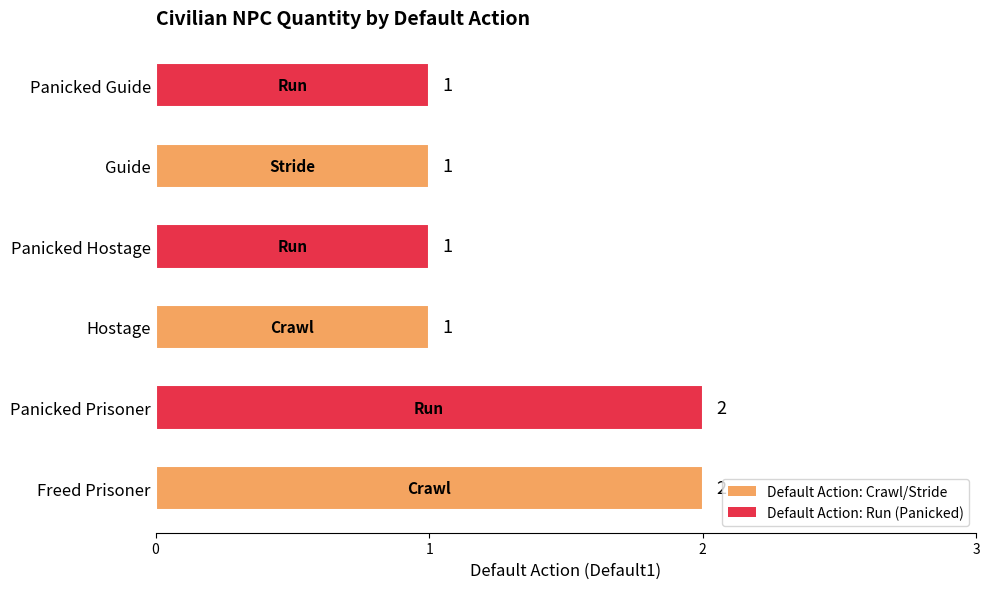

How many values are between 1 and 2?

6